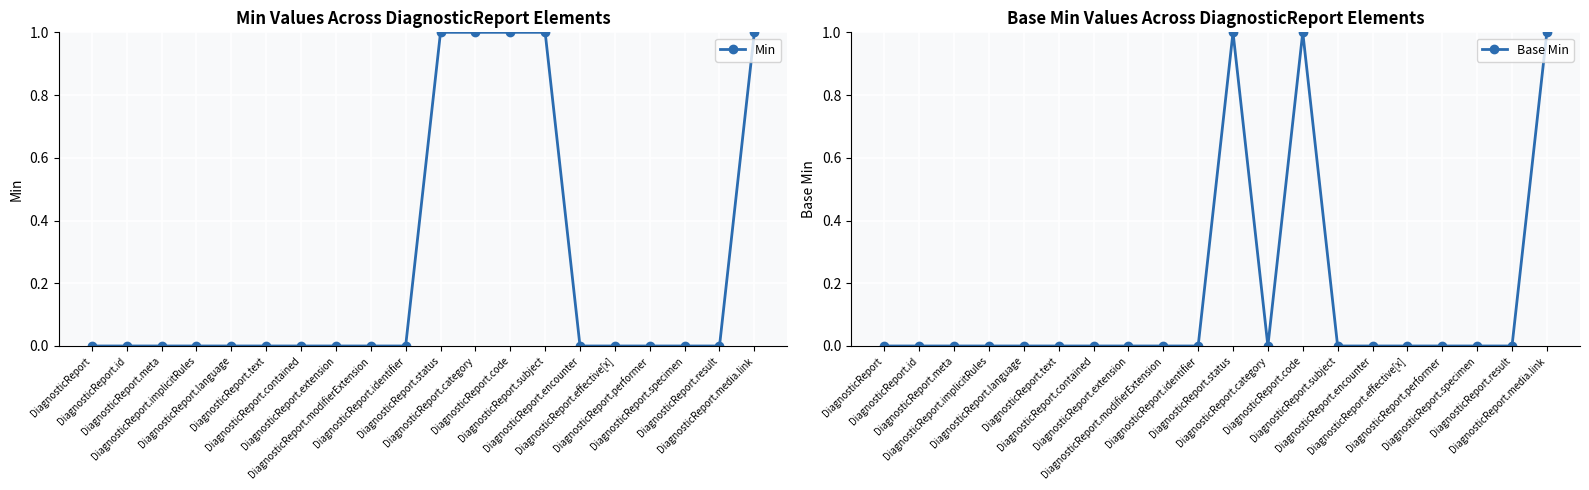

Between DiagnosticReport.id and DiagnosticReport.identifier, which series saw the biggest shift?

Min